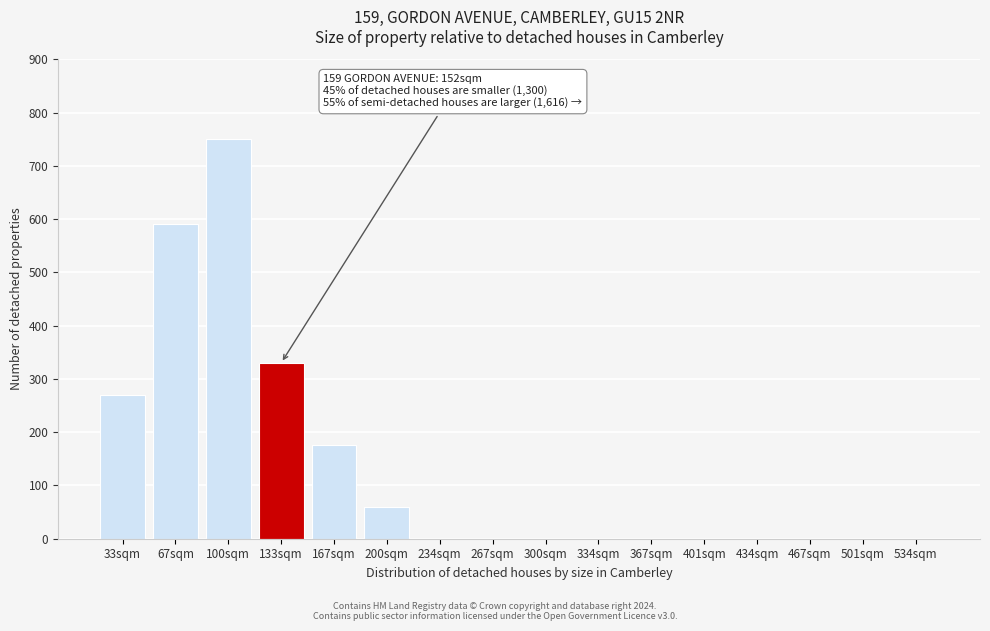

Reading left to right, list all the values displayed in this chart.

33sqm=270	67sqm=590	100sqm=750	133sqm=330	167sqm=175	200sqm=60	234sqm=0	267sqm=0	300sqm=0	334sqm=0	367sqm=0	401sqm=0	434sqm=0	467sqm=0	501sqm=0	534sqm=0